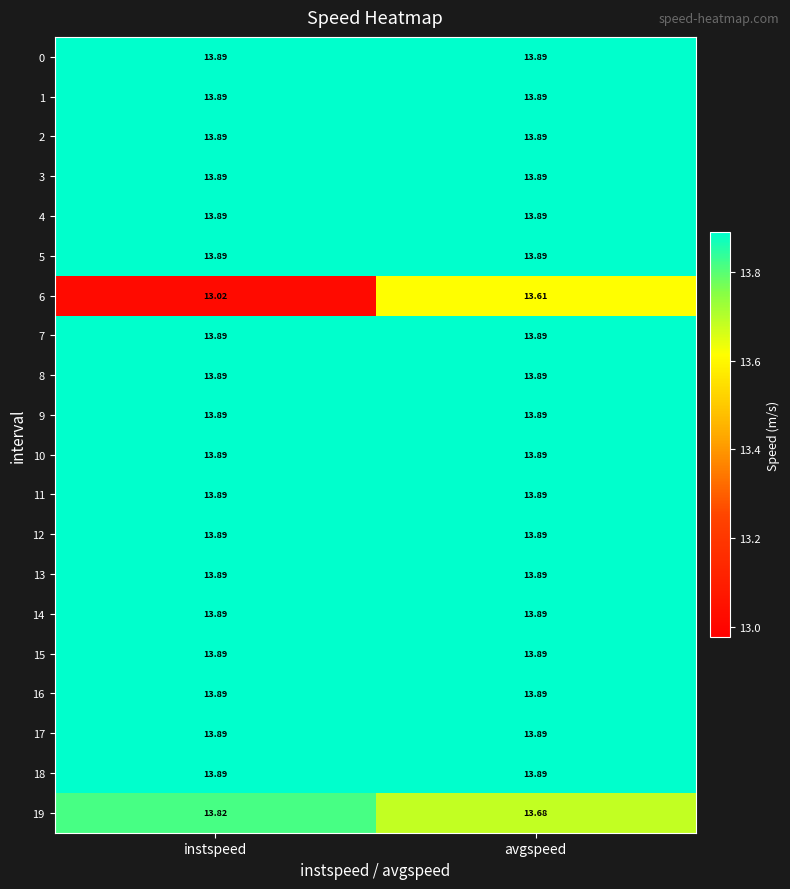

At which category is the sum across all series the highest?

avgspeed